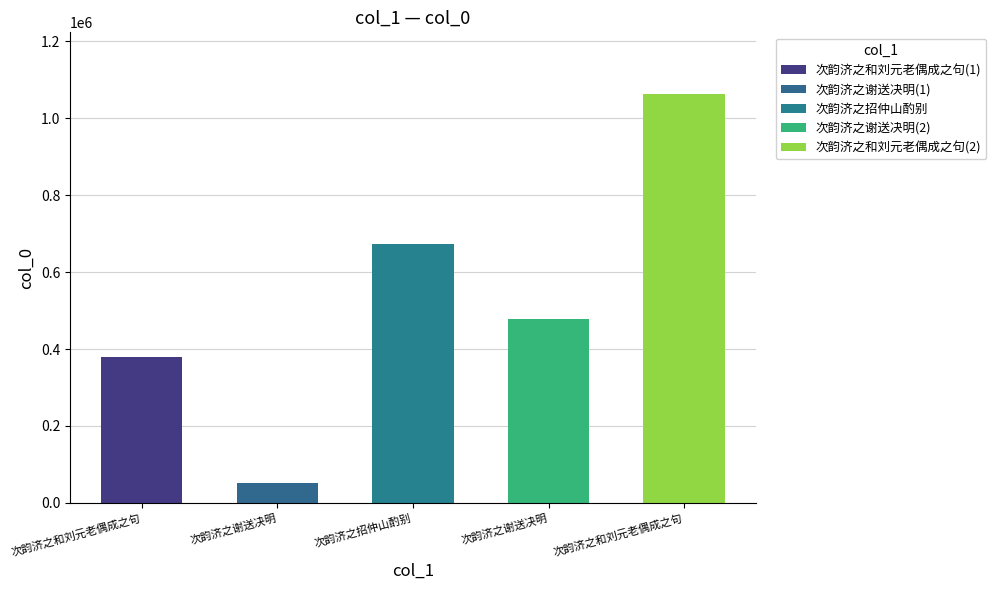

Which category has the lowest value across all series?

次韵济之谢送决明